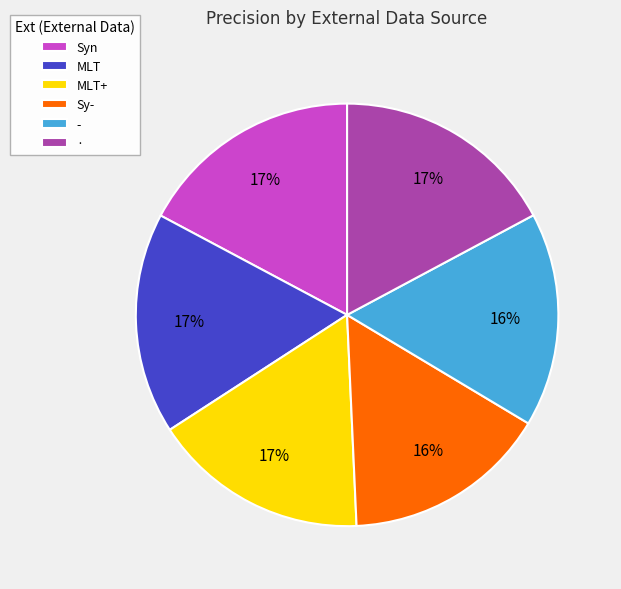

To the nearest percent, what is the difference between the · and Sy- slice percentages?

1%